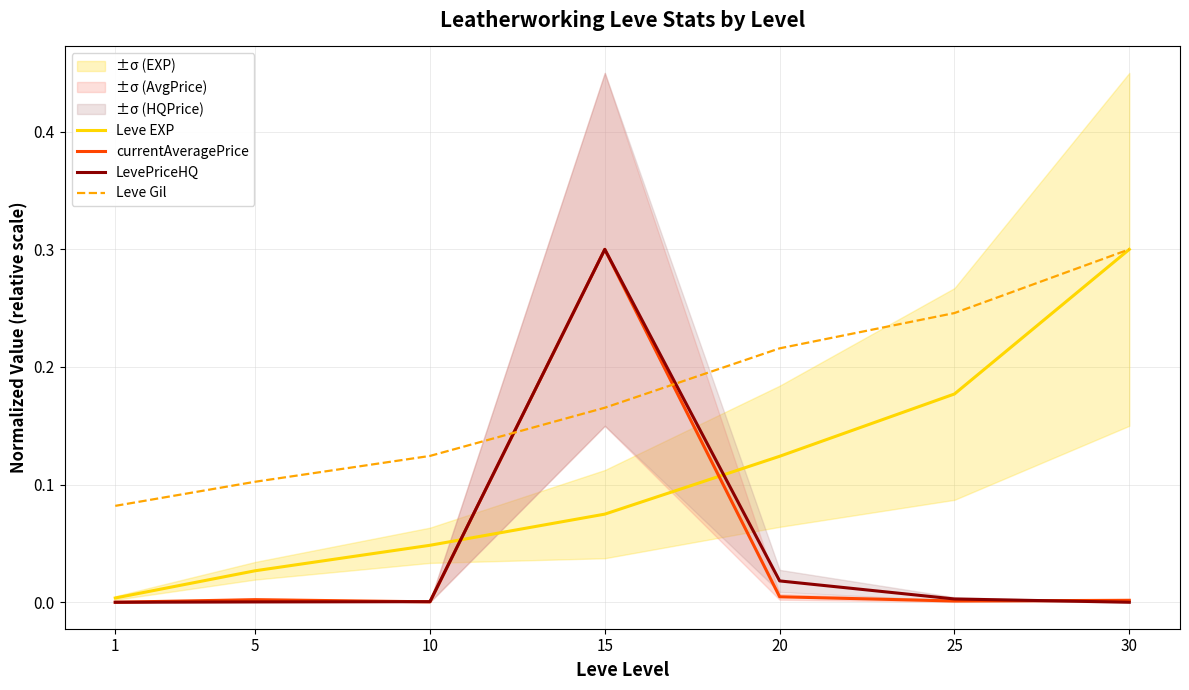

Where is LevePriceHQ nearest to the value 0?

1